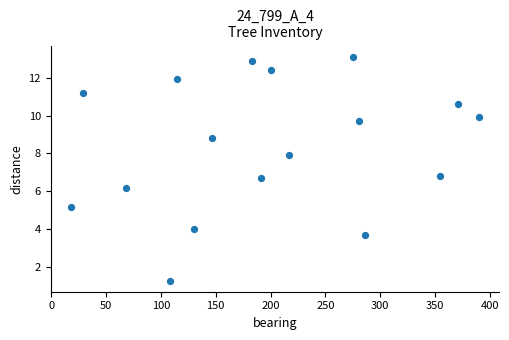

What is the range of Y values (max minus min)?

11.8